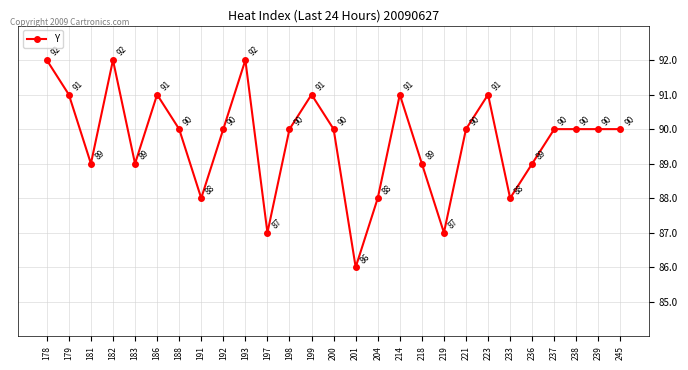

What is the approximate value at 198?

90